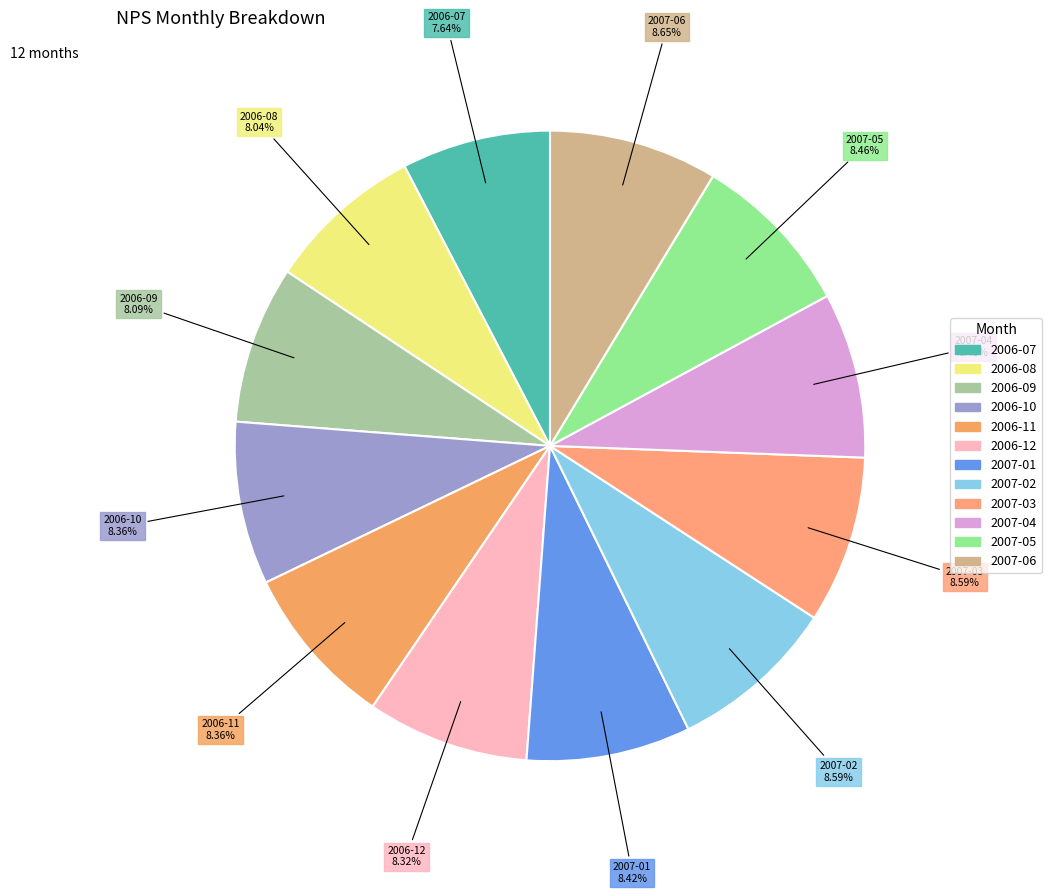

Approximately how many times larger is the value at 2006-08 compared to 2007-04?

0.9